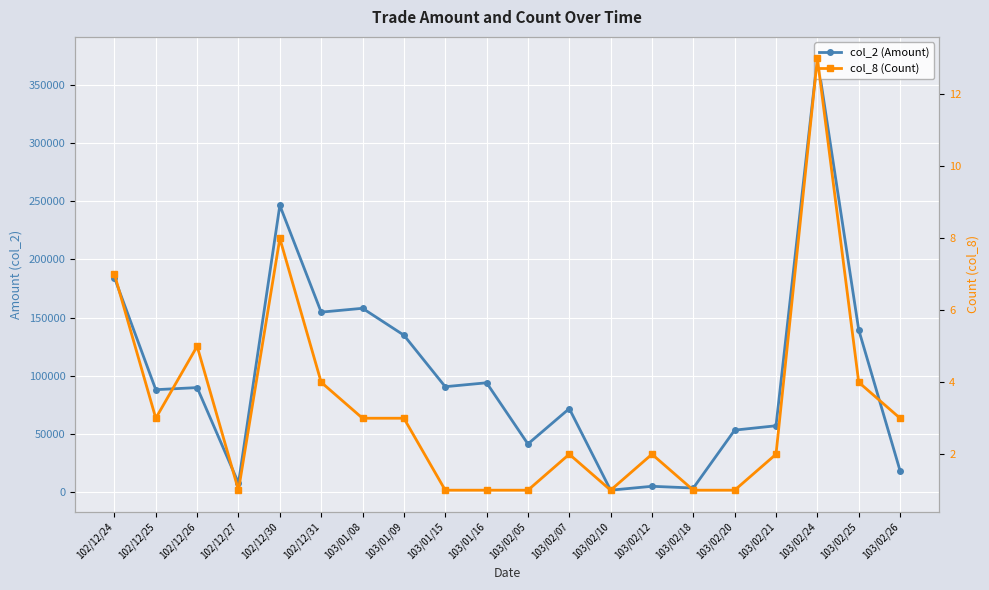

Between 102/12/27 and 102/12/30, which series saw the biggest shift?

col_2 (Amount)